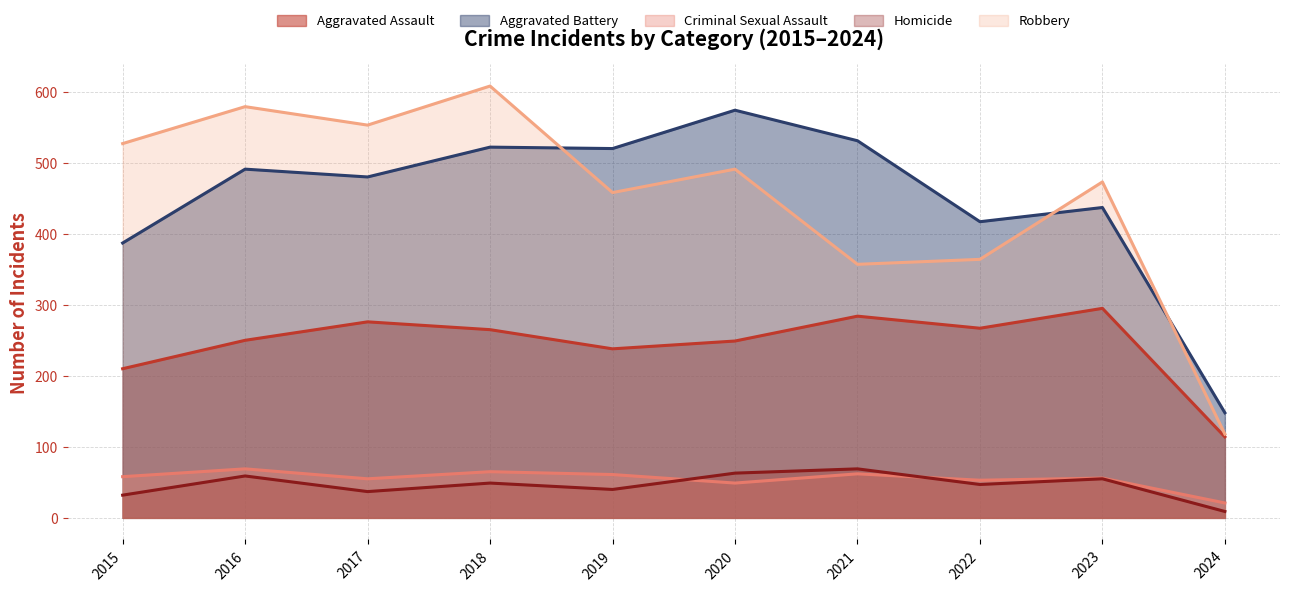

What are all the series names shown in the legend?

Aggravated Assault, Aggravated Battery, Criminal Sexual Assault, Homicide, Robbery